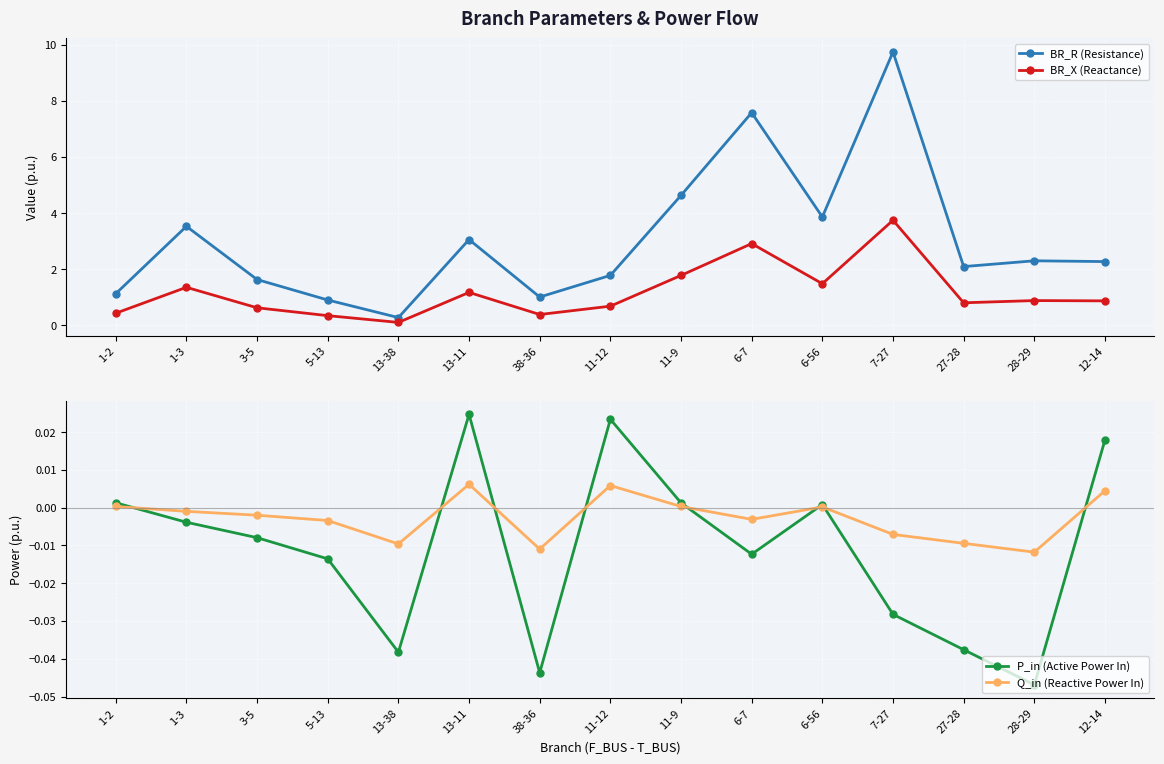

What is the highest value of the BR_X (Reactance) series?

3.7